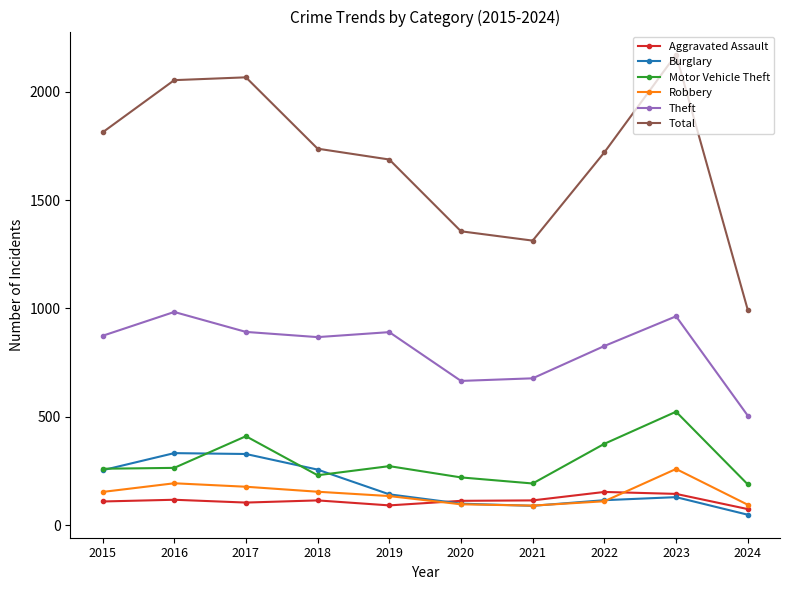

How many data points in Aggravated Assault are less than 115?

5